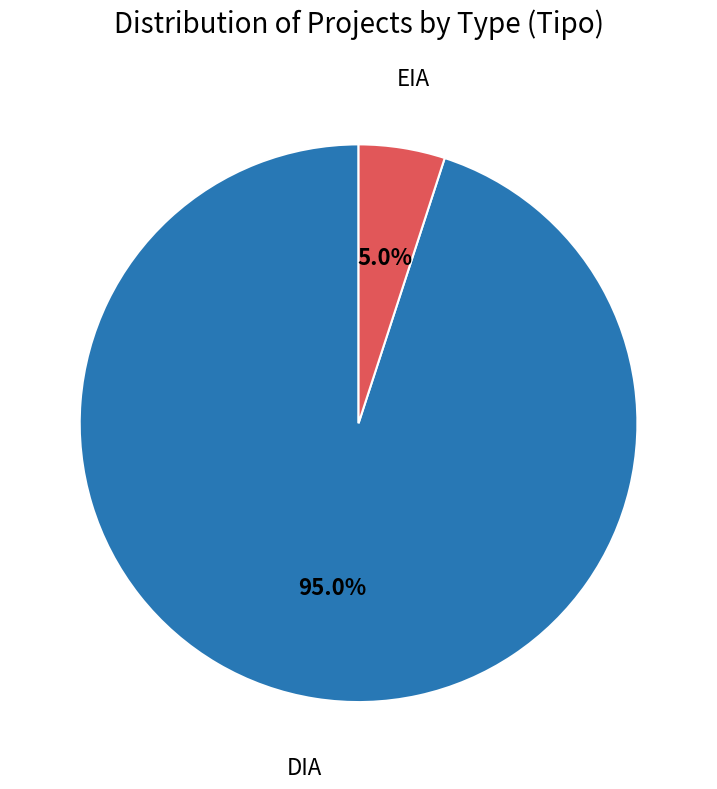

What is the ratio of the value at DIA to the value at EIA?

19.0